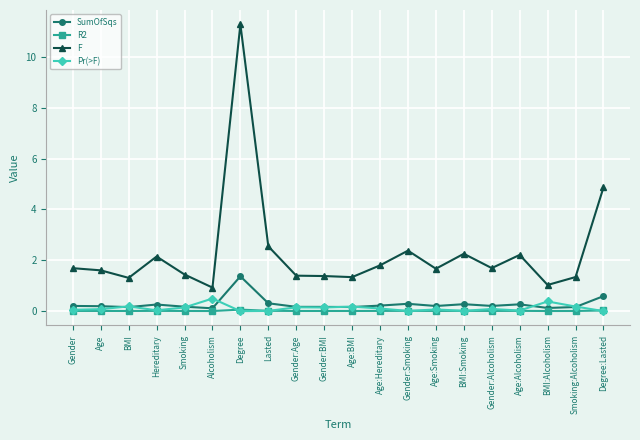

Which series has the largest range (max minus min)?

F